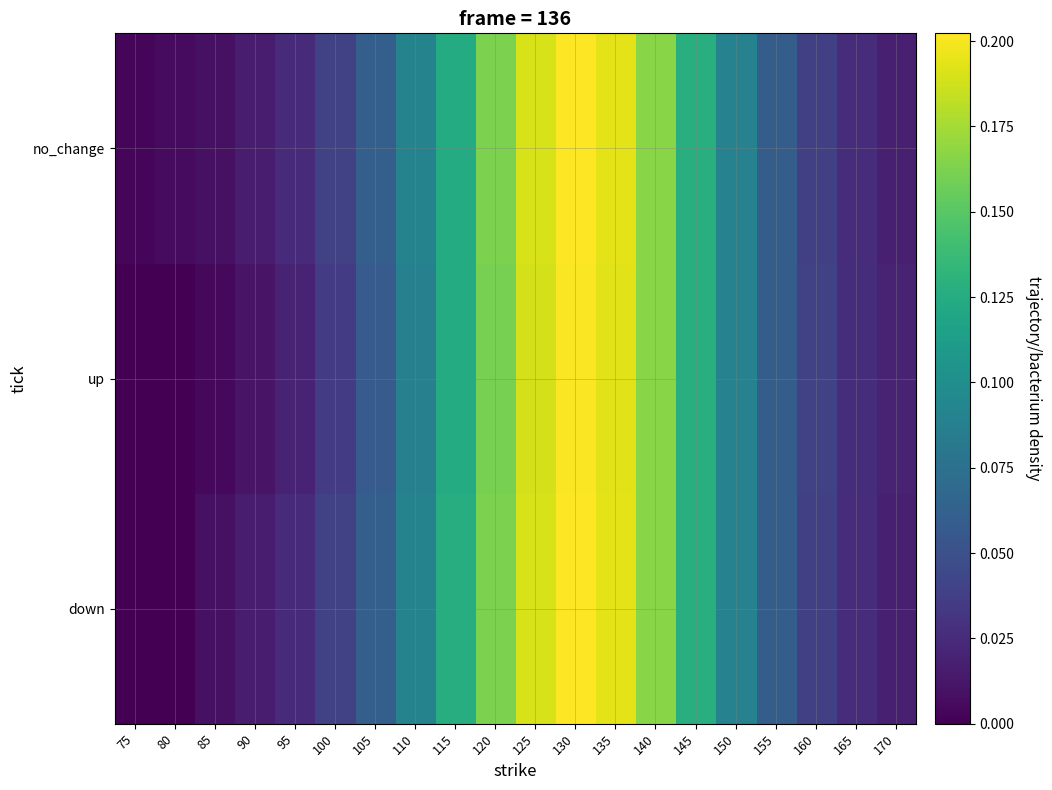

How many categories are shown in the chart?

20